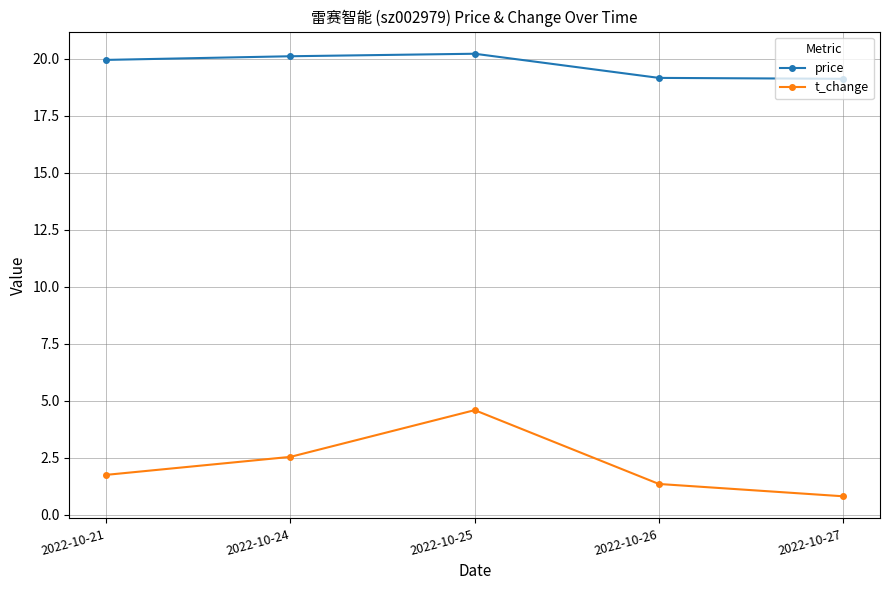

What is the value of the t_change point at the 5th from the left?

0.8